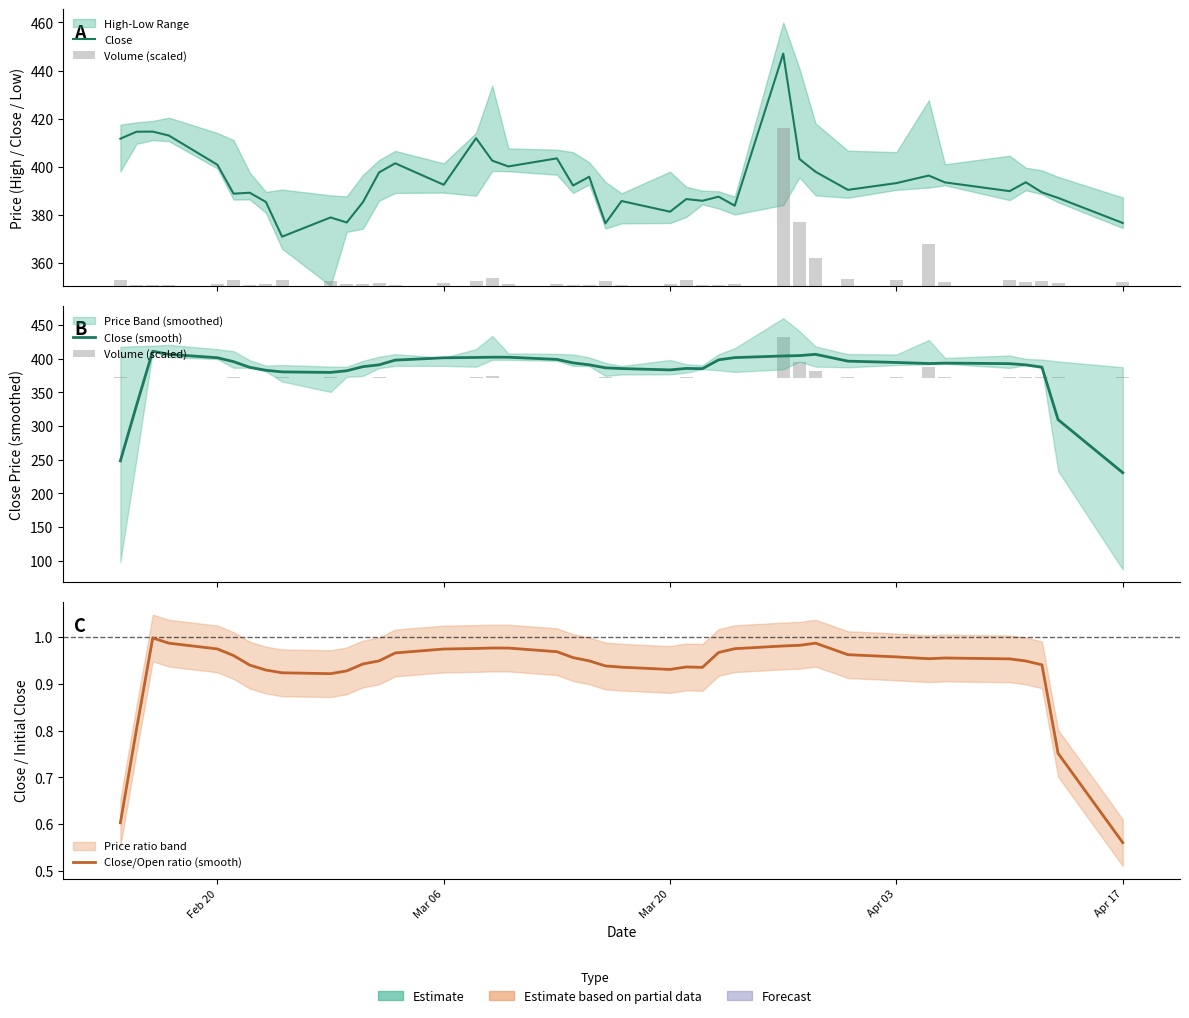

What is the sum of all Close values?

15775.8